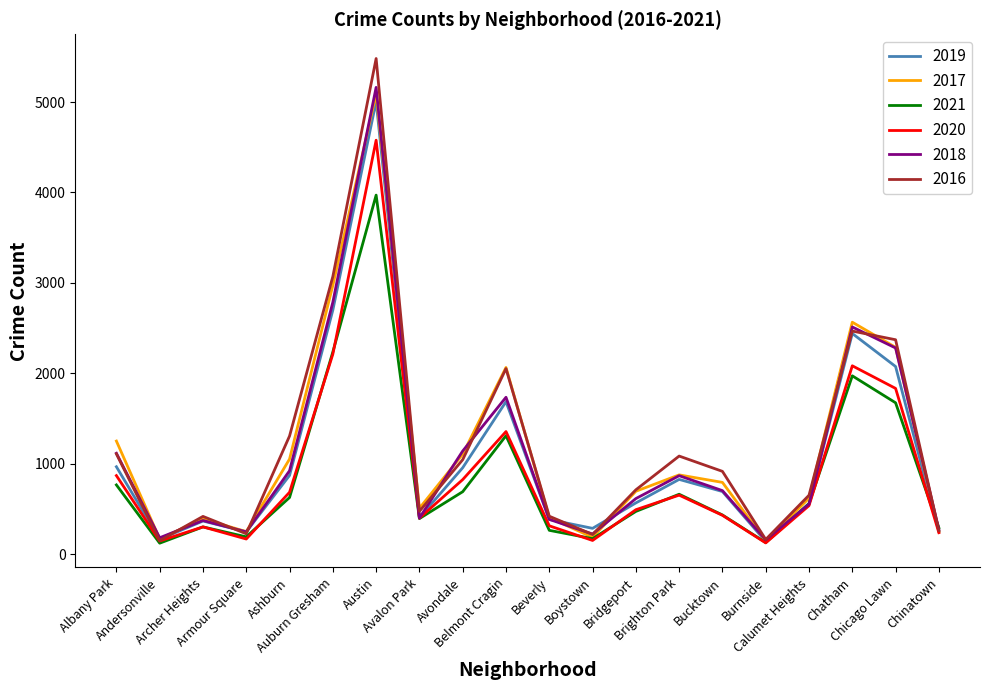

Which series has the largest range (max minus min)?

2016